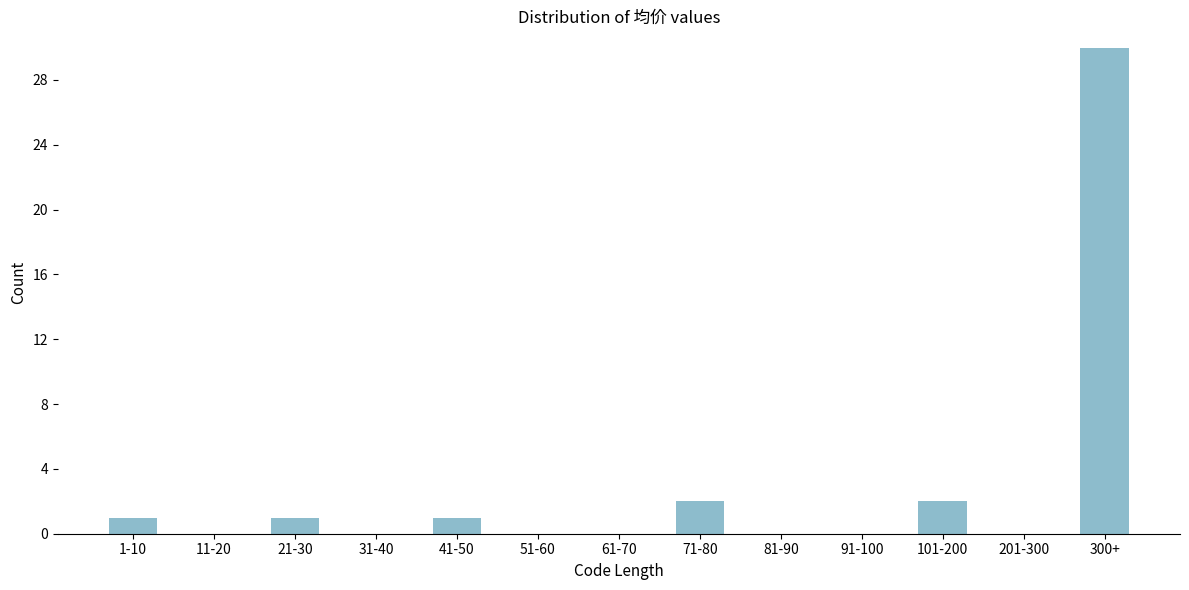

Reading right to left, list all the values displayed in this chart.

300+=30	201-300=0	101-200=2	91-100=0	81-90=0	71-80=2	61-70=0	51-60=0	41-50=1	31-40=0	21-30=1	11-20=0	1-10=1